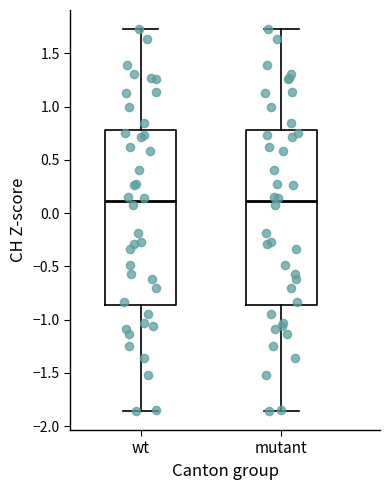

Reading left to right, read every box against the y-axis: the position of its median line, the range the box covers, and the ends of its whiskers. The values are not printed on the chart, so give them approximately, as read against the axis.

wt: median 0.10, box -0.85 to 0.80, whiskers -1.85 to 1.75
mutant: median 0.10, box -0.85 to 0.80, whiskers -1.85 to 1.75